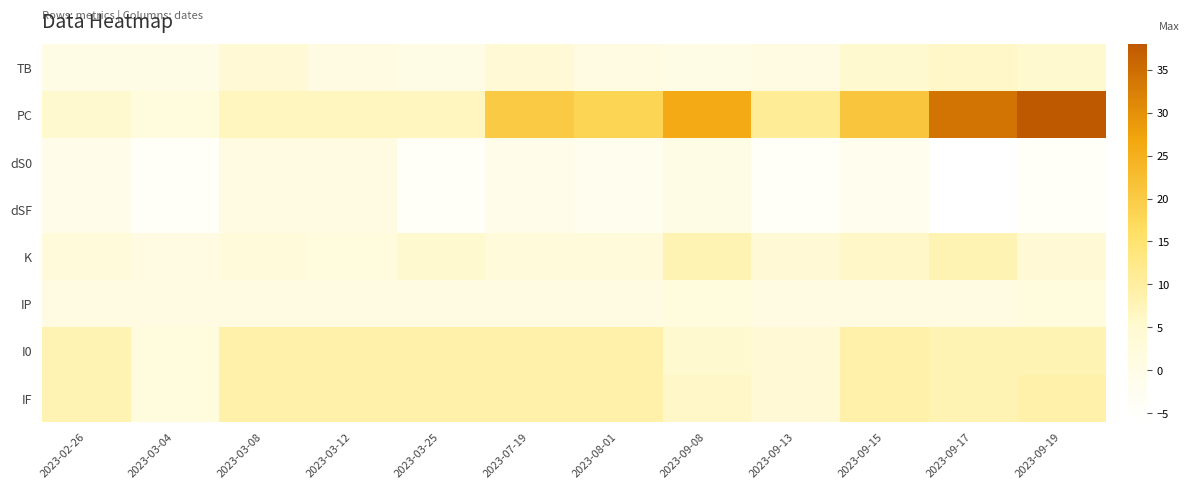

Which has a higher value, 2023-09-08 or 2023-07-19?

2023-07-19